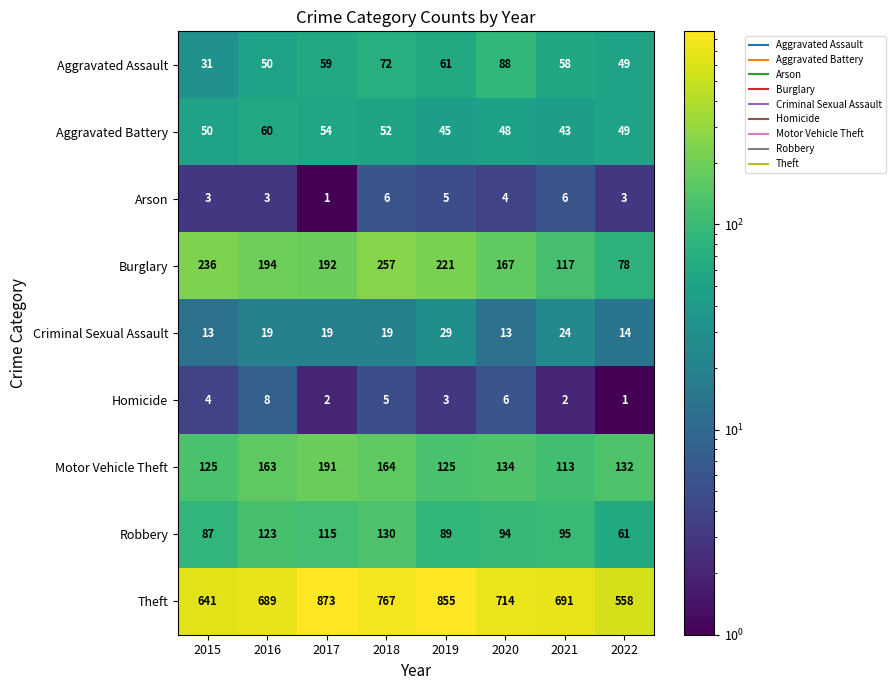

What is the difference between the Aggravated Assault values at 2015 and 2021?

27